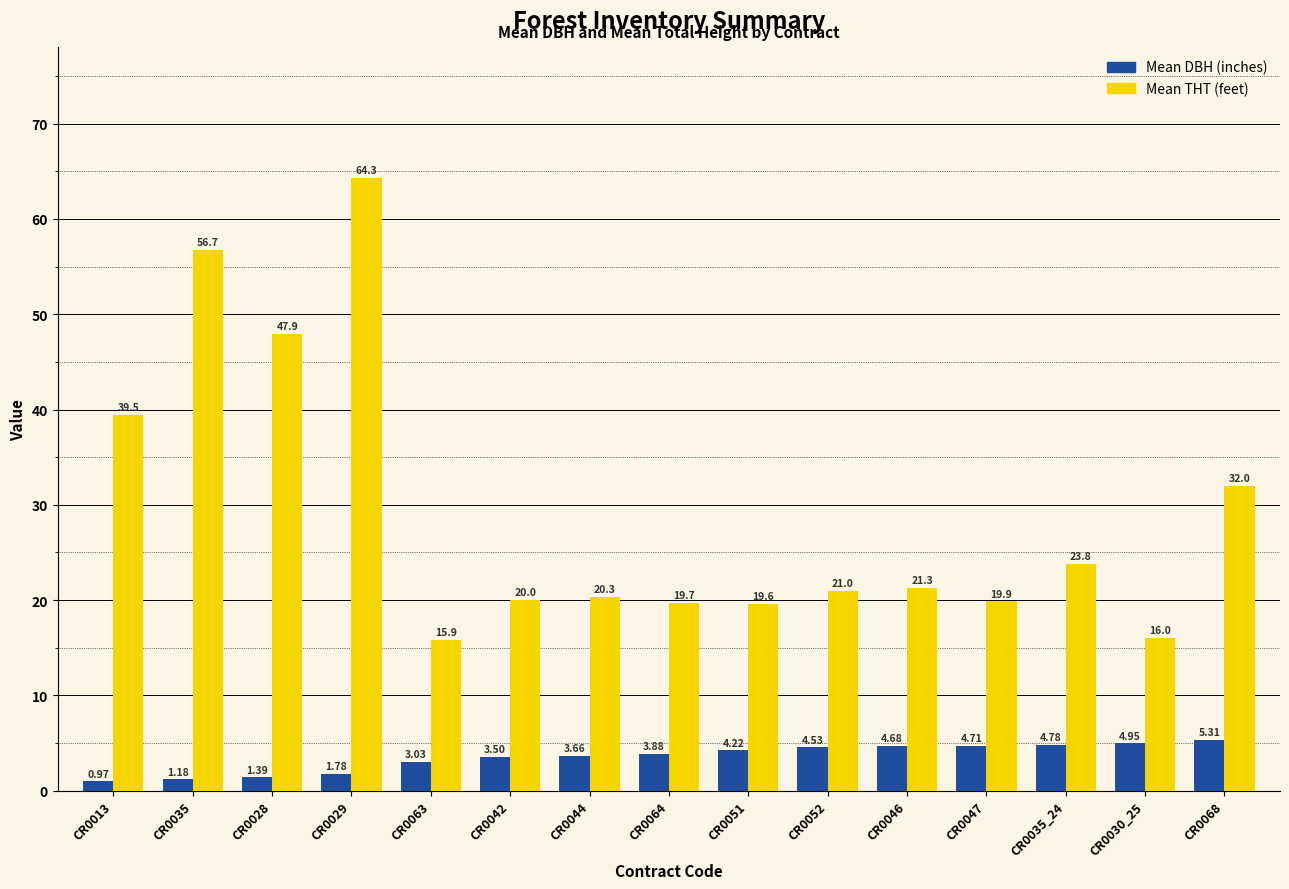

At how many categories does at least one series exceed 9?

15